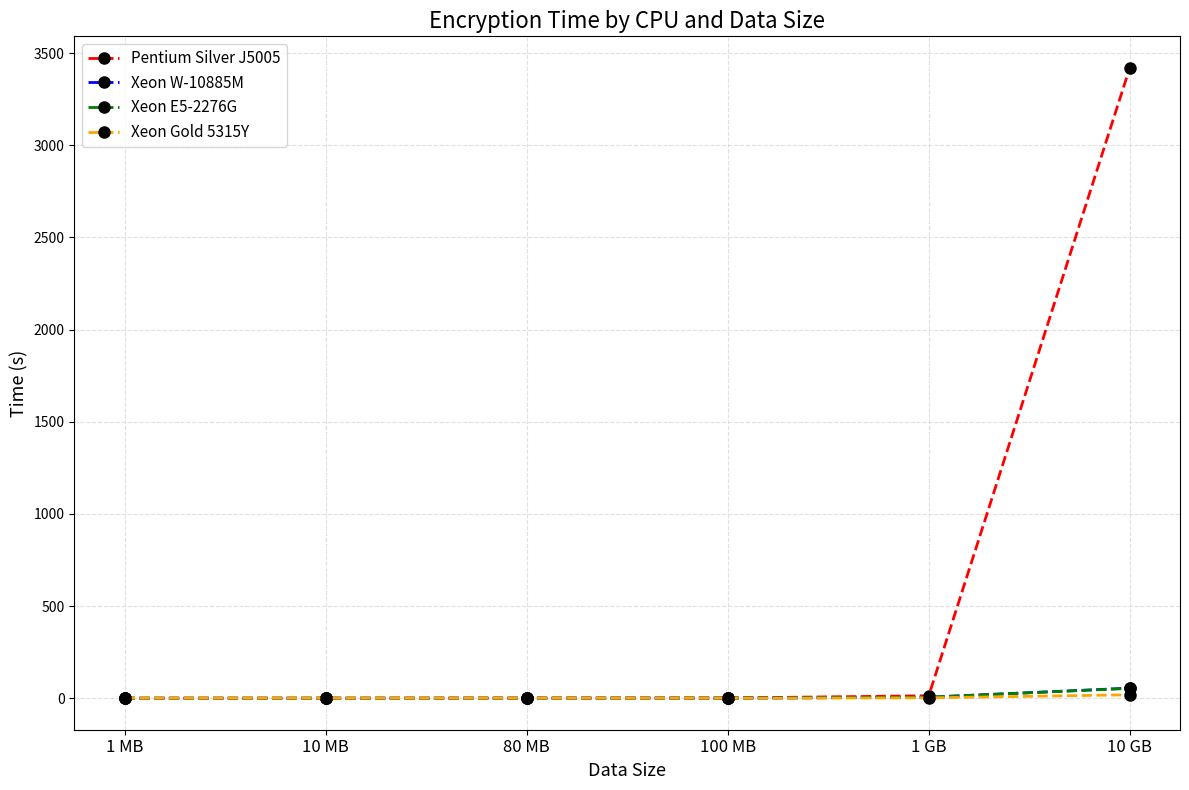

Which series has the largest range (max minus min)?

Pentium Silver J5005